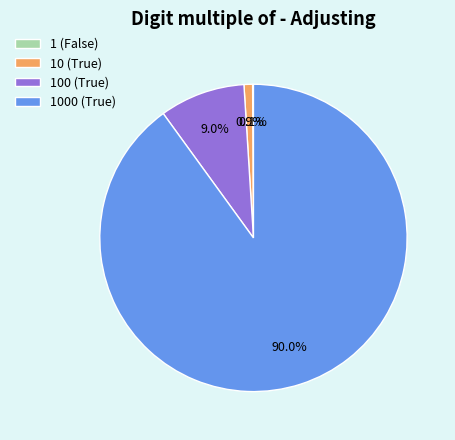

What is the largest slice in the pie chart?

1000 (True)